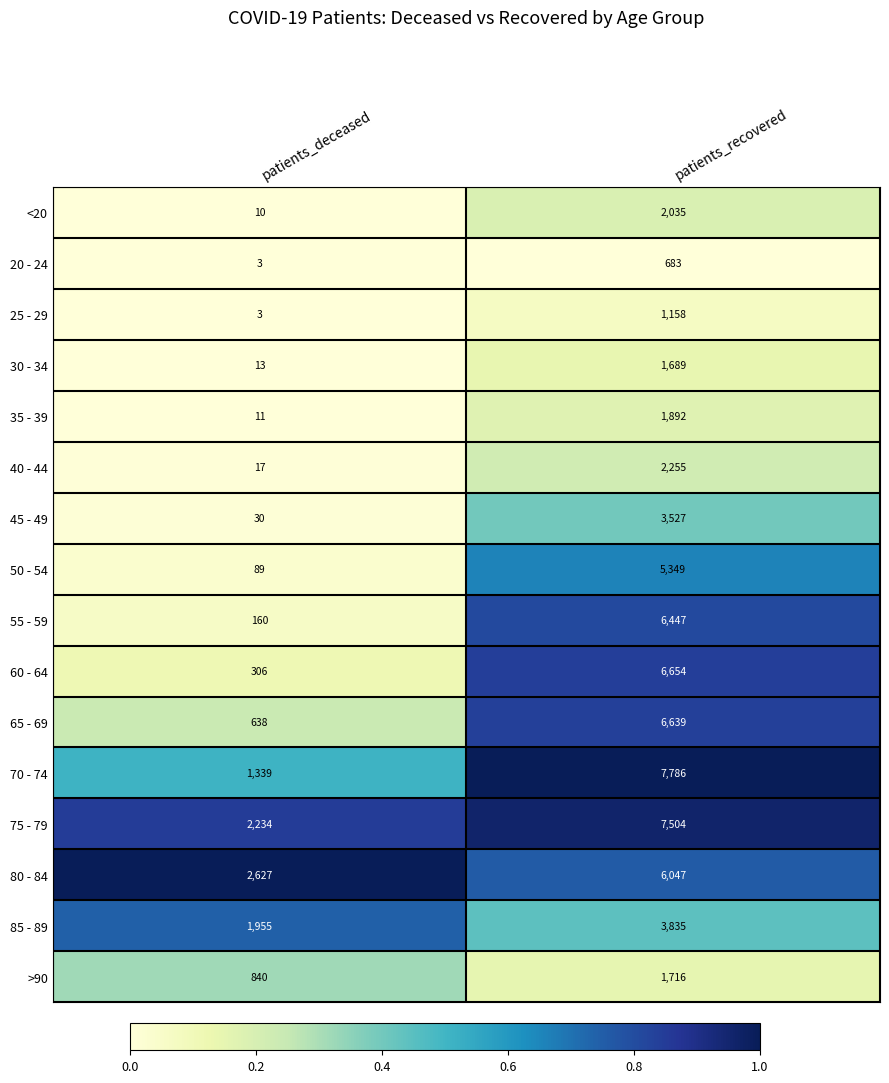

At which category is the sum across all series the highest?

patients_recovered